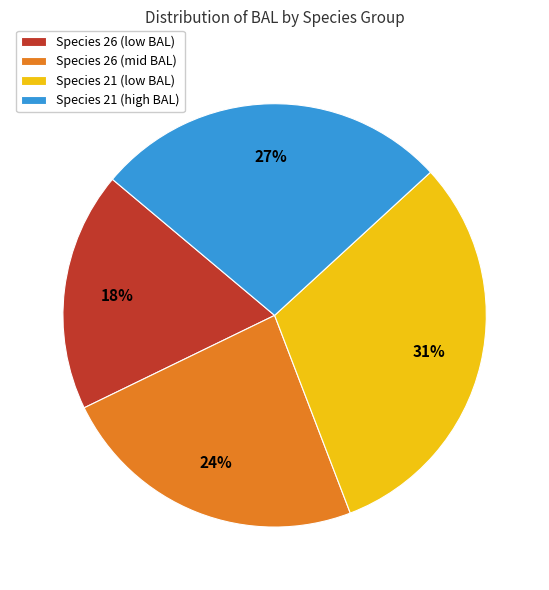

Do Species 26 (mid BAL) and Species 21 (high BAL) together represent more than half of the pie?

Yes